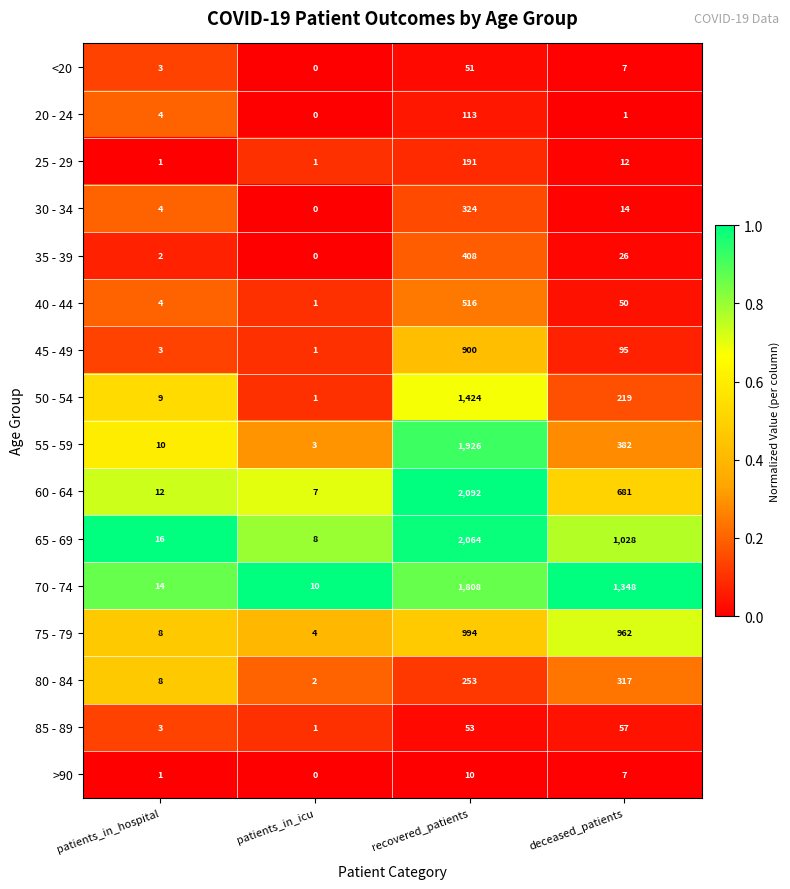

Where is 35 - 39 nearest to the value 204?

deceased_patients